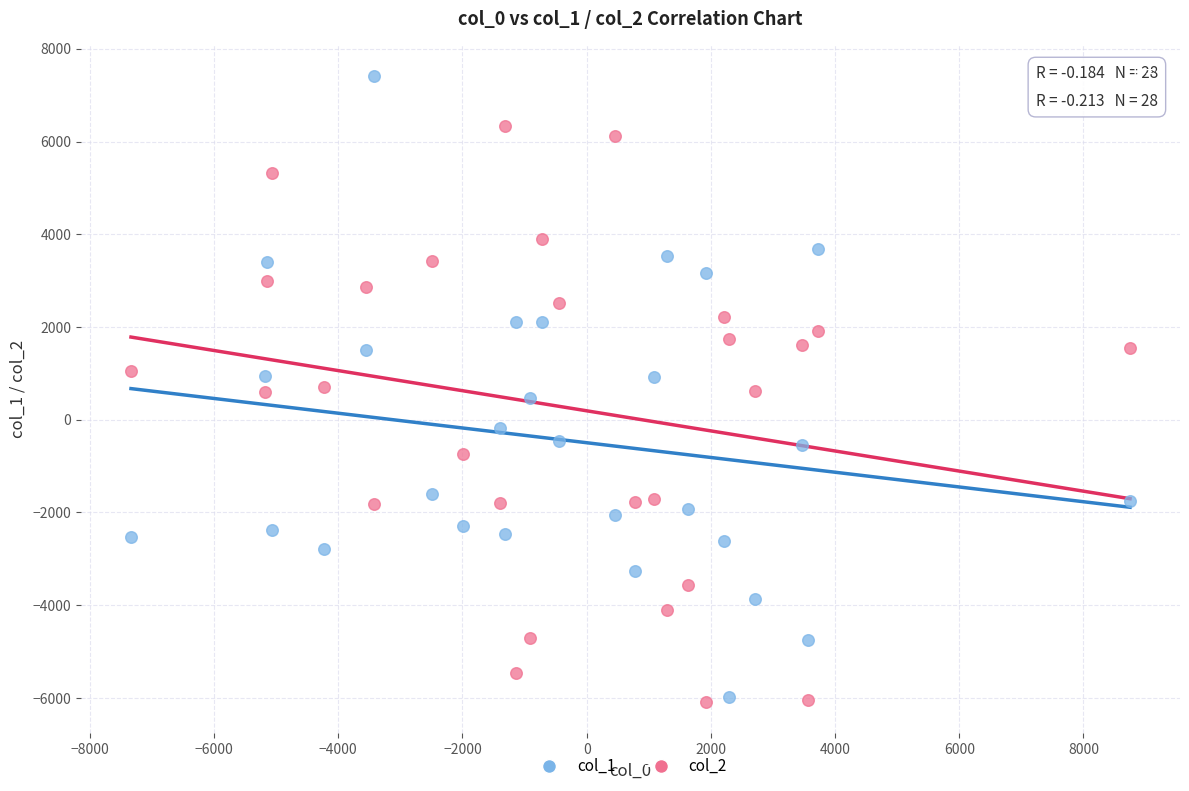

Which series contains the highest Y value?

col_1